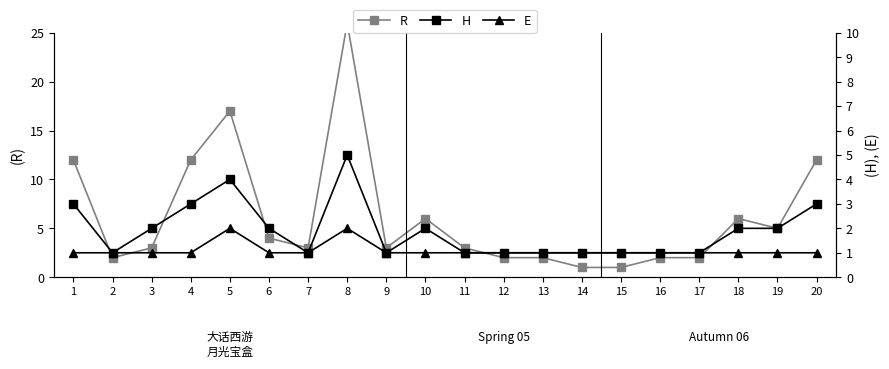

What is the sum of all H values?

38